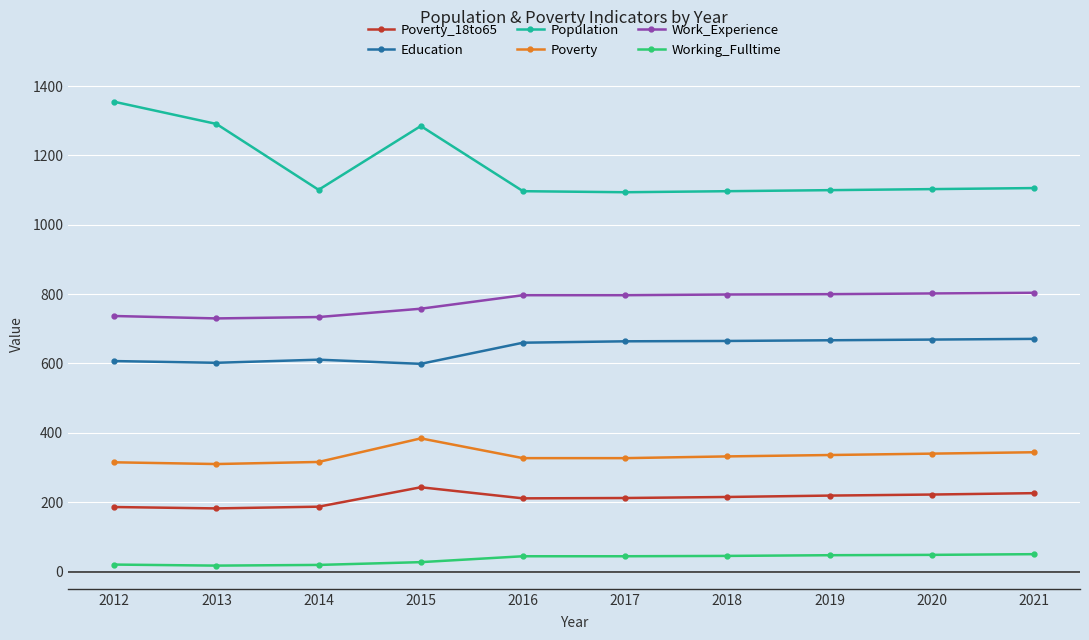

True or false: Working_Fulltime and Work_Experience cross at least once.

False